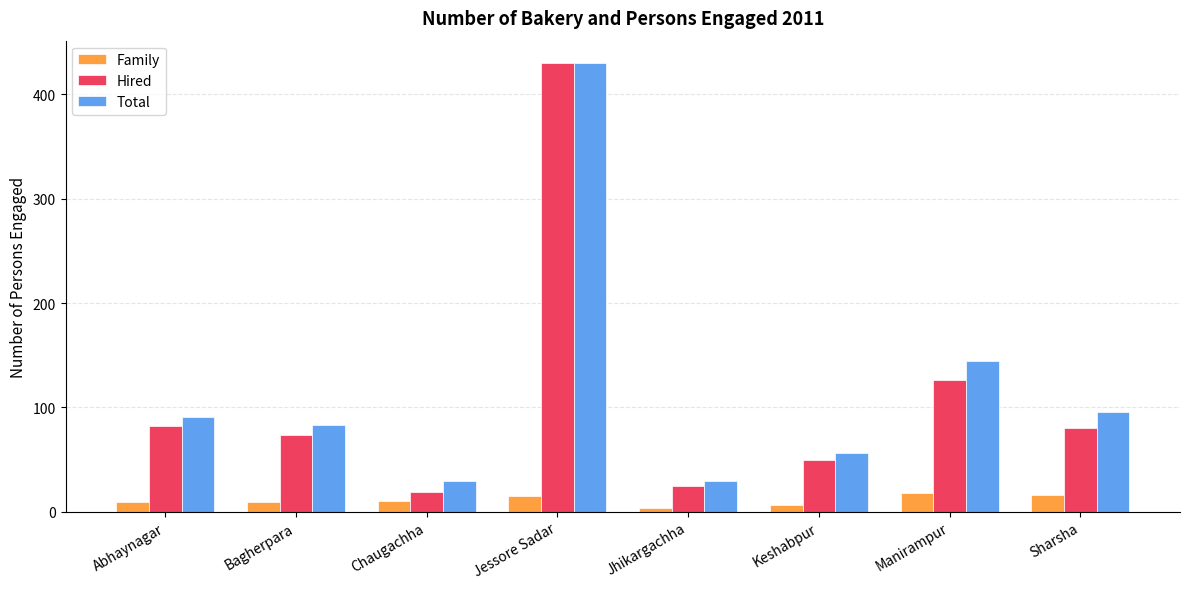

What is the total value across all series at Chaugachha?

58